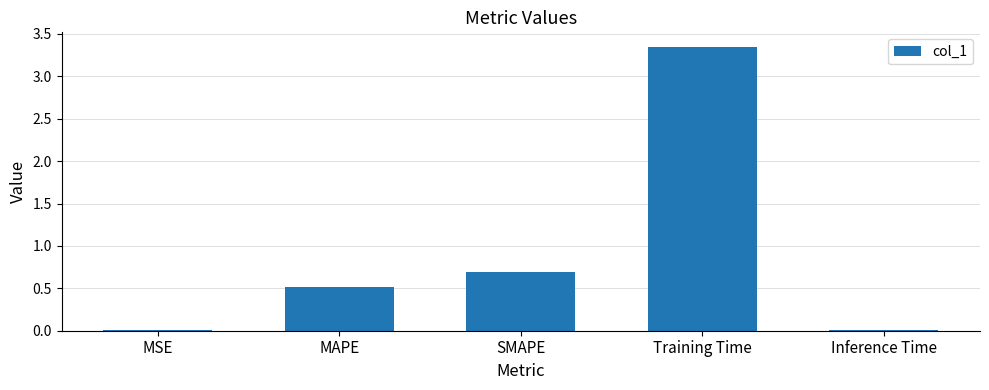

True or false: the data shows 0.0 at MSE.

True